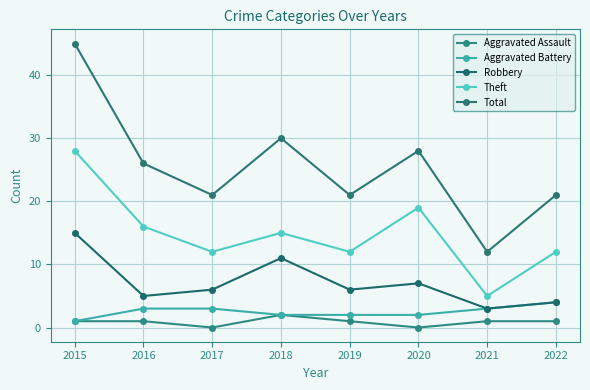

What is the difference between the highest and lowest values at 2021?

11